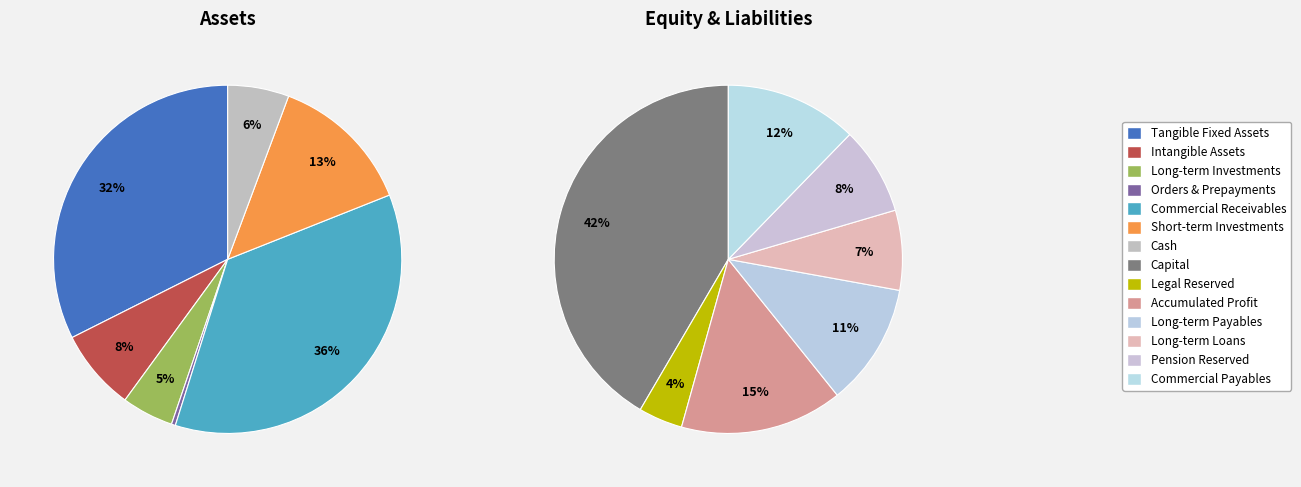

Between long_term_loans and comercial_payables, which is larger?

comercial_payables